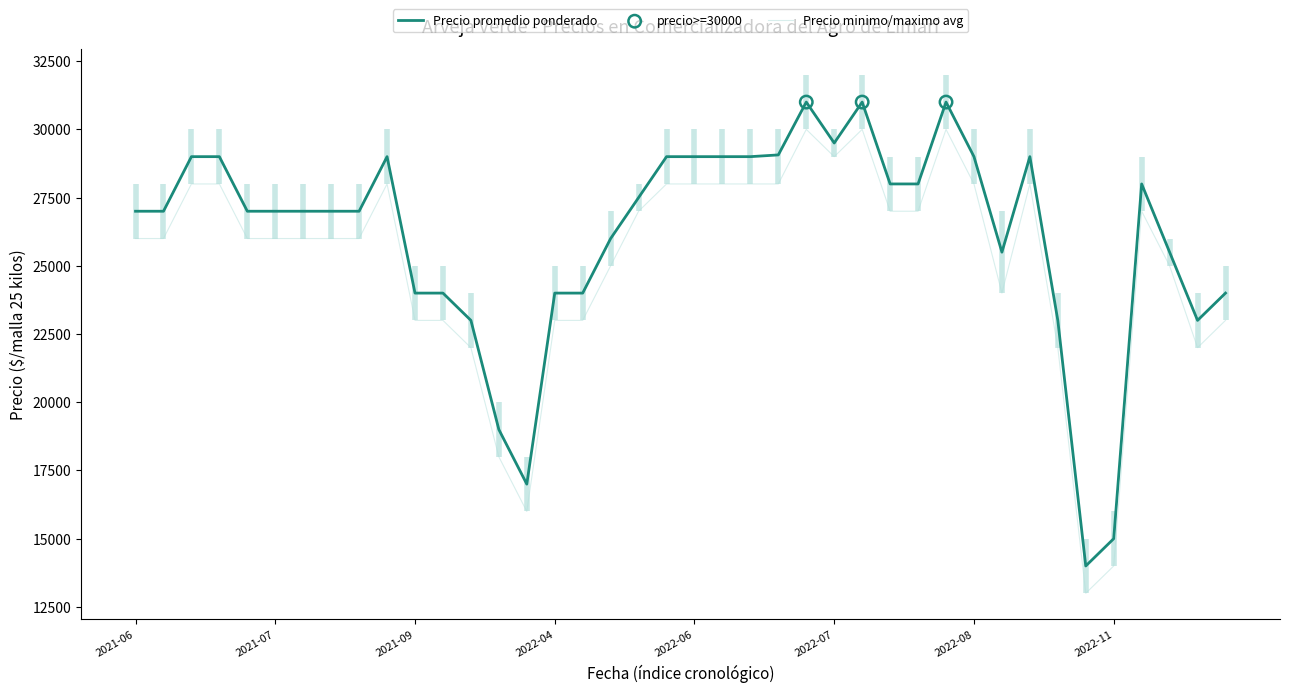

Is the value of Precio minimo at 2021-06-09 greater than the value of Precio maximo at 2021-07-14?

No